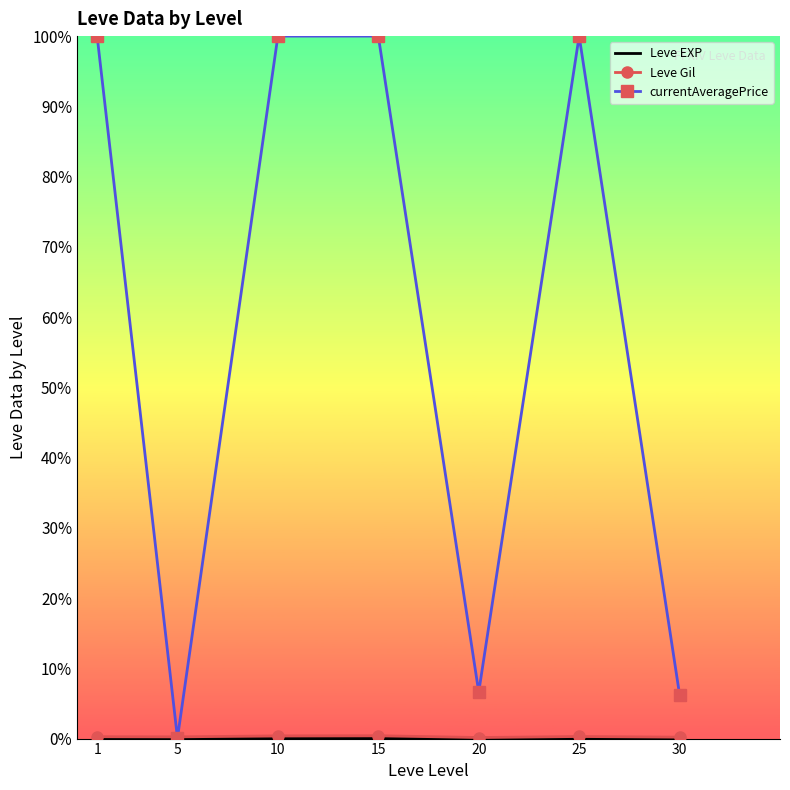

How many data points in Leve Gil are less than 531?

3